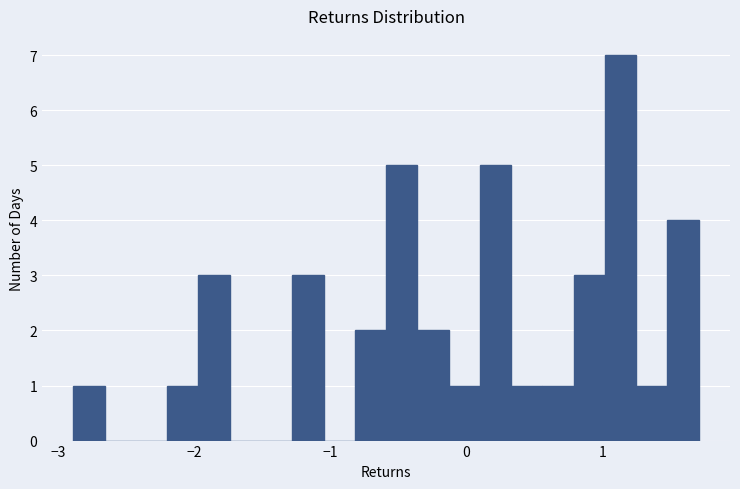

Read against the x-axis, roughly where is the centre of the tallest bar?

1.1